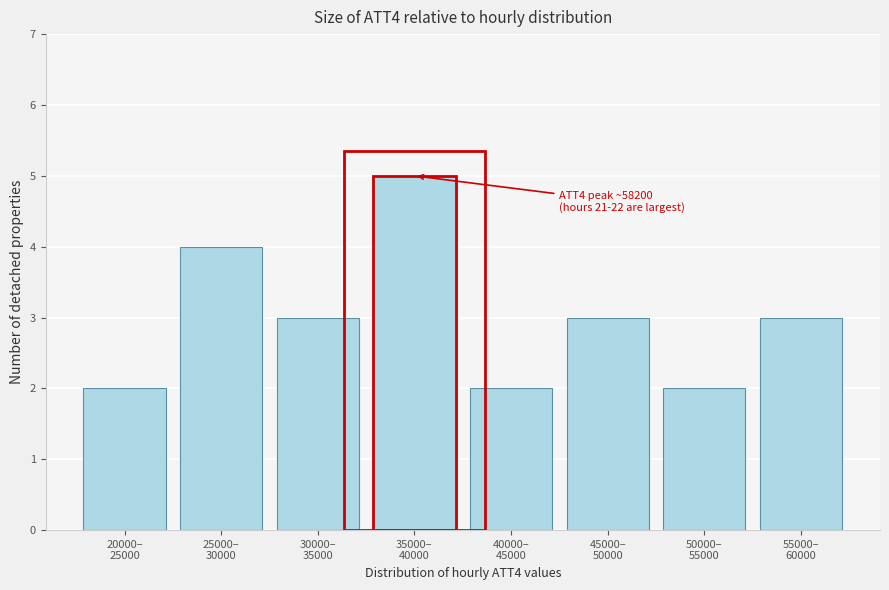

Reading left to right, list all the values displayed in this chart.

2	4	3	5	2	3	2	3